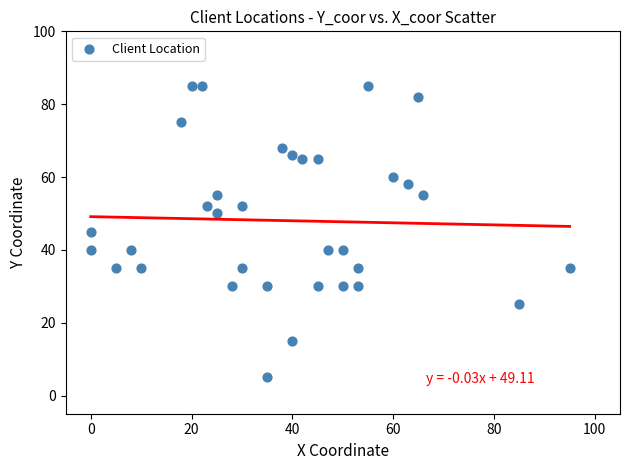

What is the range of Y values (max minus min)?

80